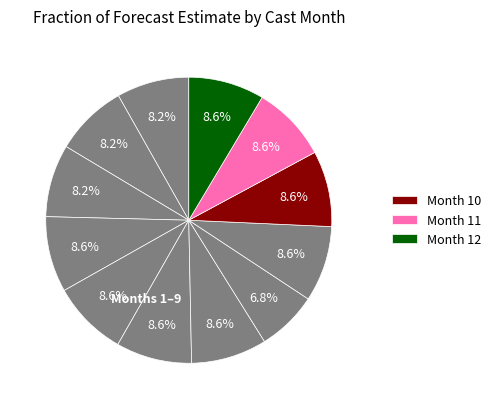

How many slices are in this pie chart?

12